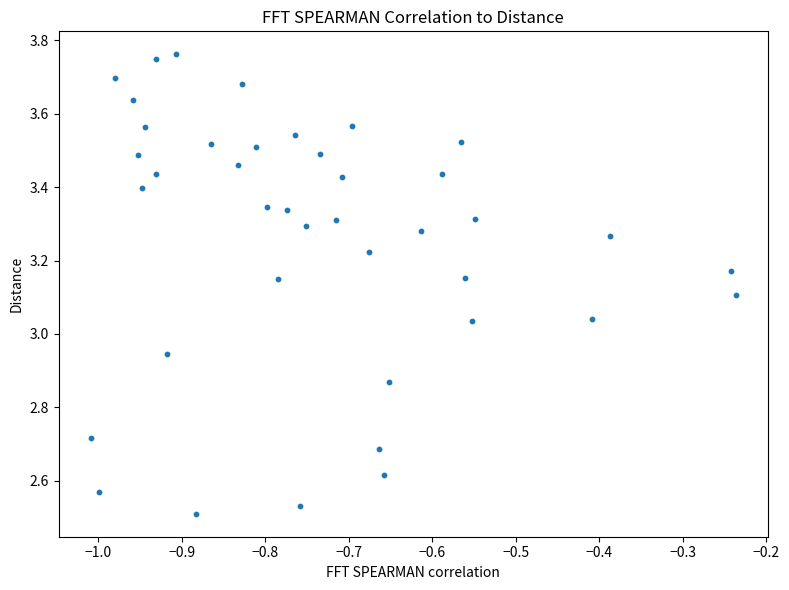

What is the range of Y values (max minus min)?

1.3